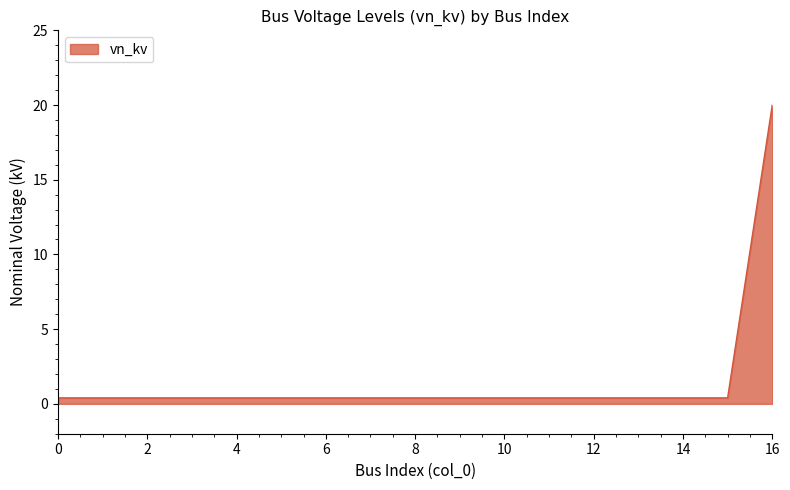

What is the greatest value displayed?

20.0